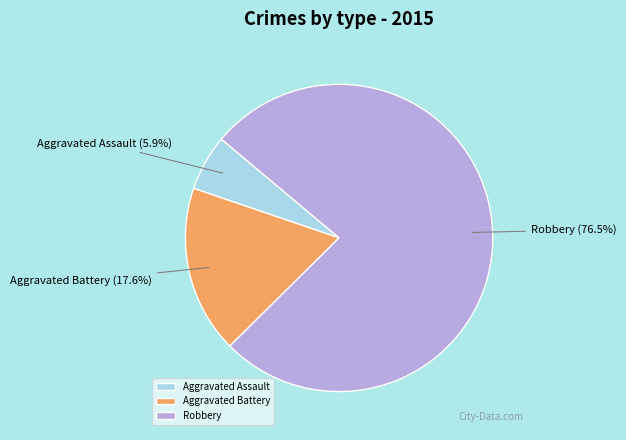

Which category has the smallest portion of the pie?

Aggravated Assault